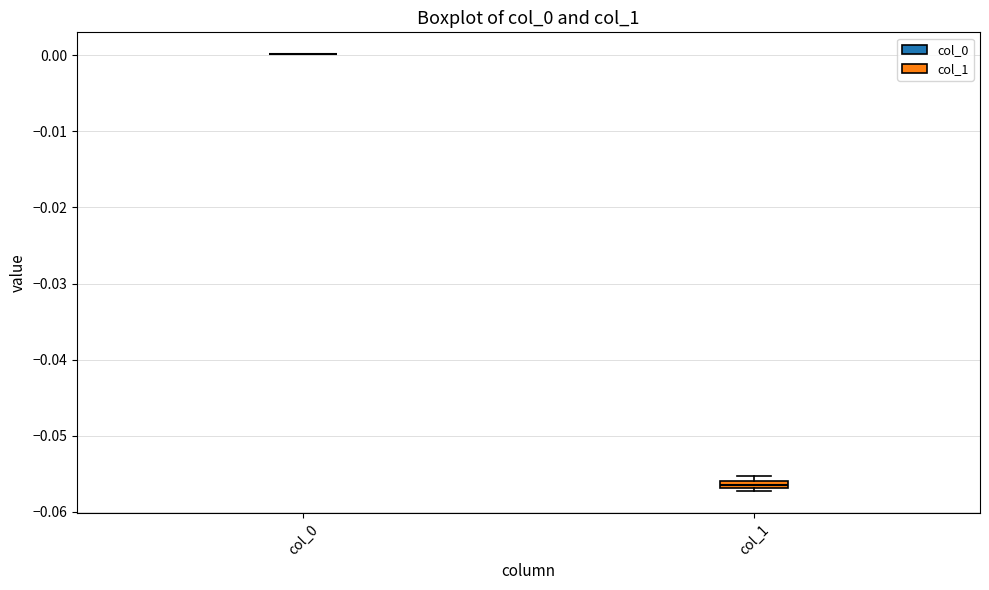

Where is the lower edge of the box for col_1 on the y-axis? The values are not printed on the chart, so give them approximately, as read against the axis.

-0.057